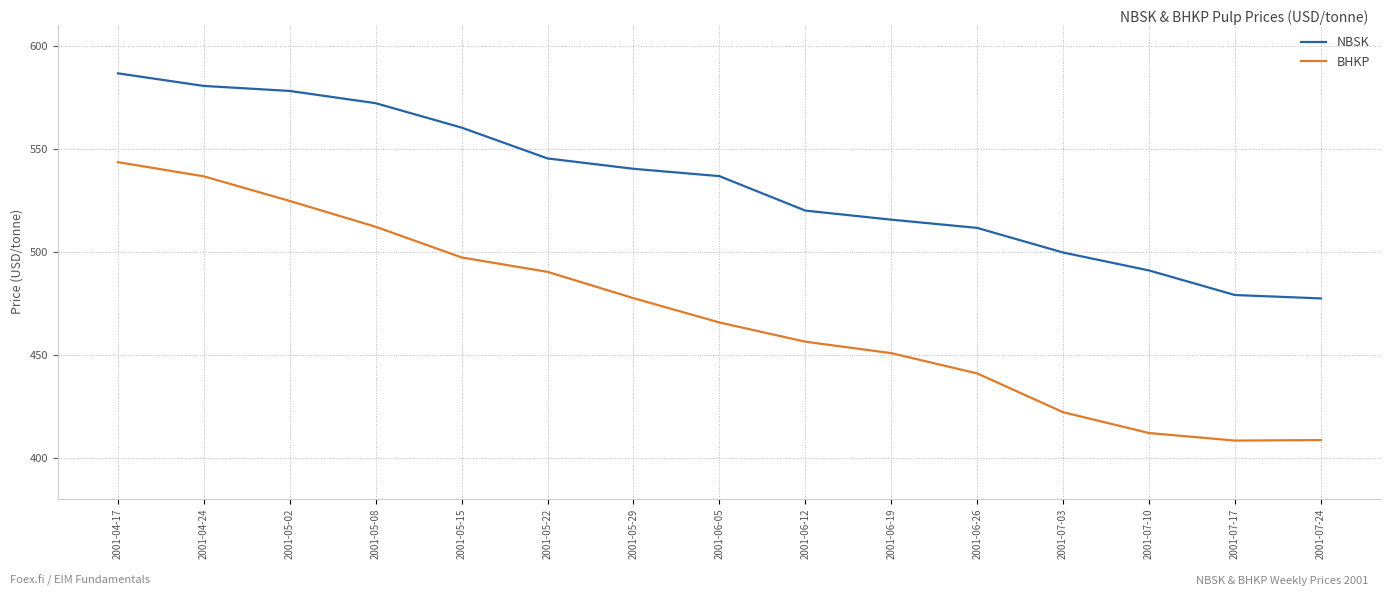

At 2001-05-29, list the series in order from largest to smallest.

NBSK, BHKP